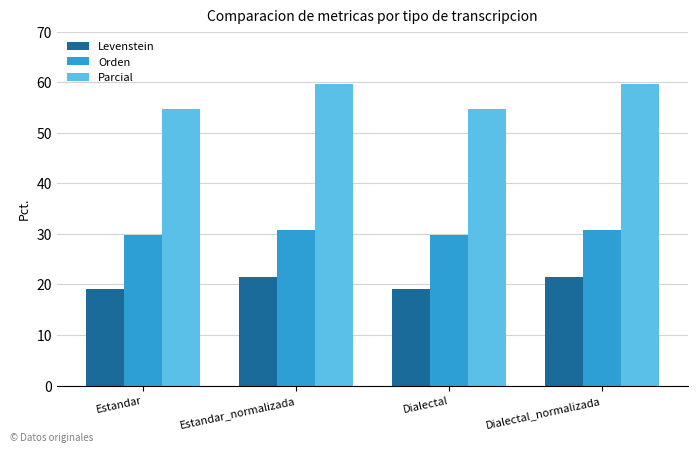

What are all the series names shown in the legend?

Levenstein, Orden, Parcial